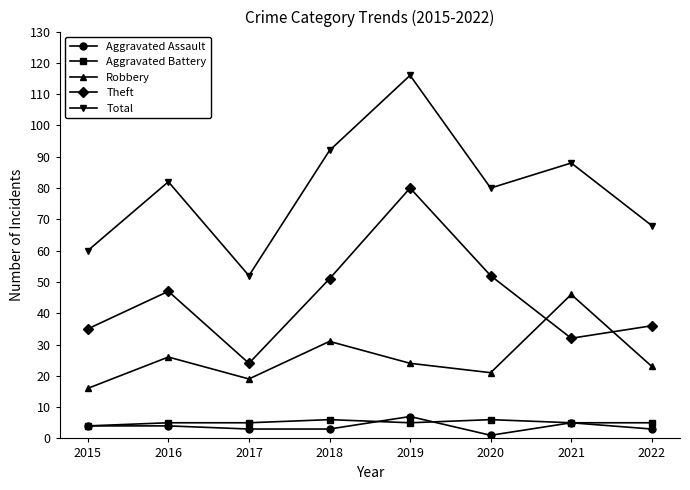

Does the chart have visible grid lines?

No